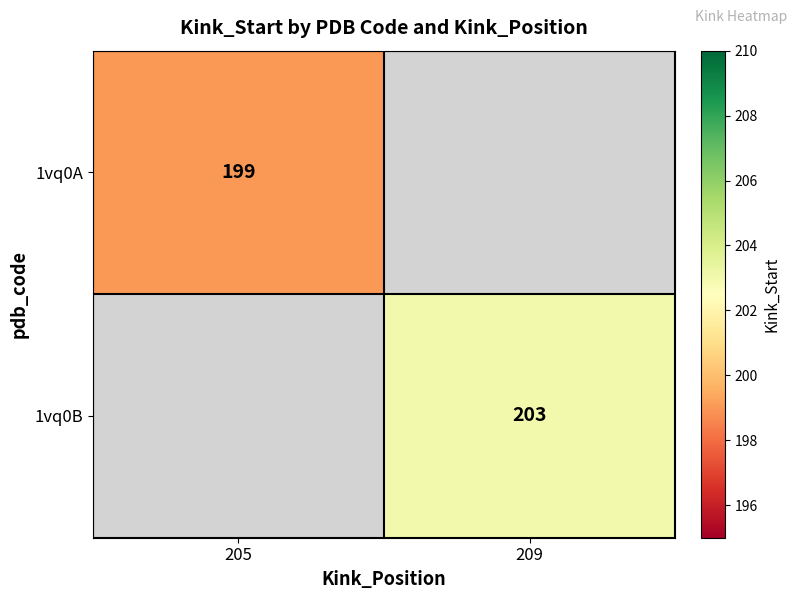

Count the number of categories in the chart.

2